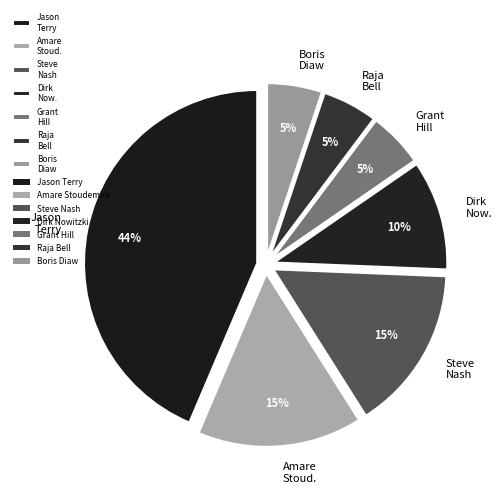

Combined, do Dirk Now. and Amare Stoud. account for over 50%?

No